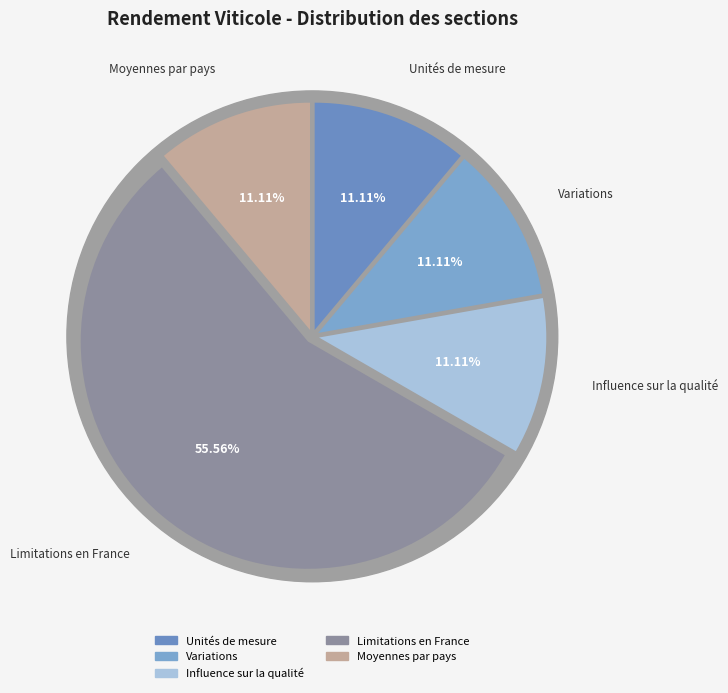

What is the smallest slice in the pie chart?

Unités de mesure